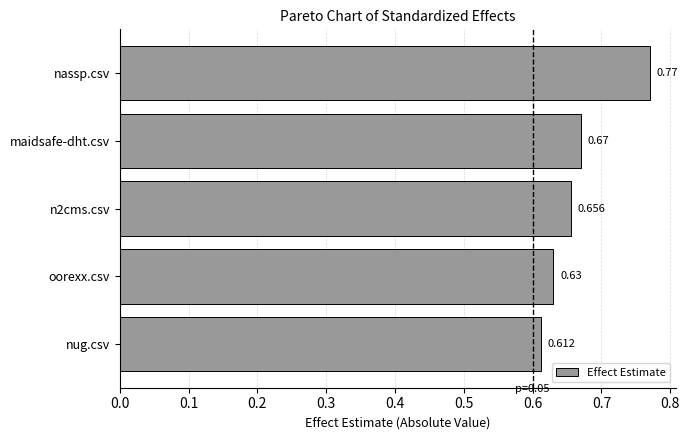

What is the label of the 1st bar from the bottom?

nug.csv